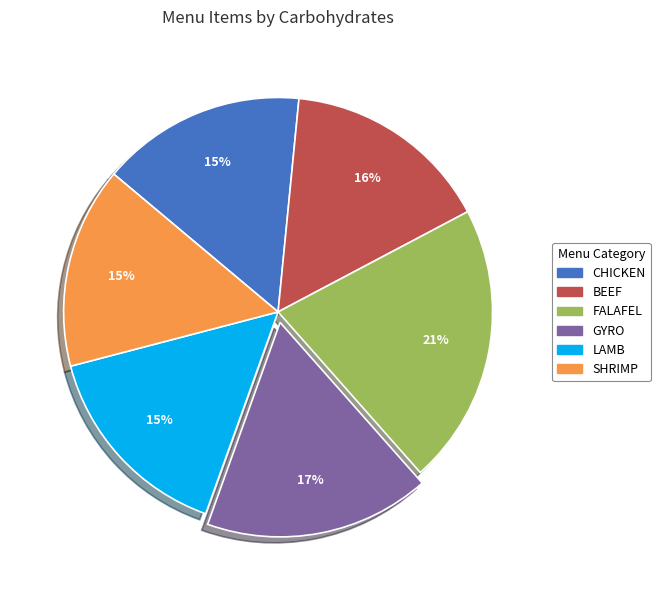

Does any single category account for the majority?

No